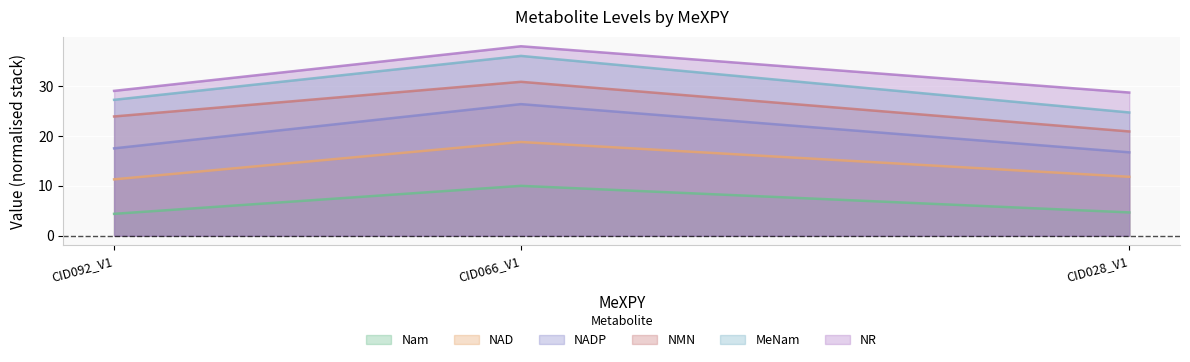

What position from the right is CID092_V1?

3